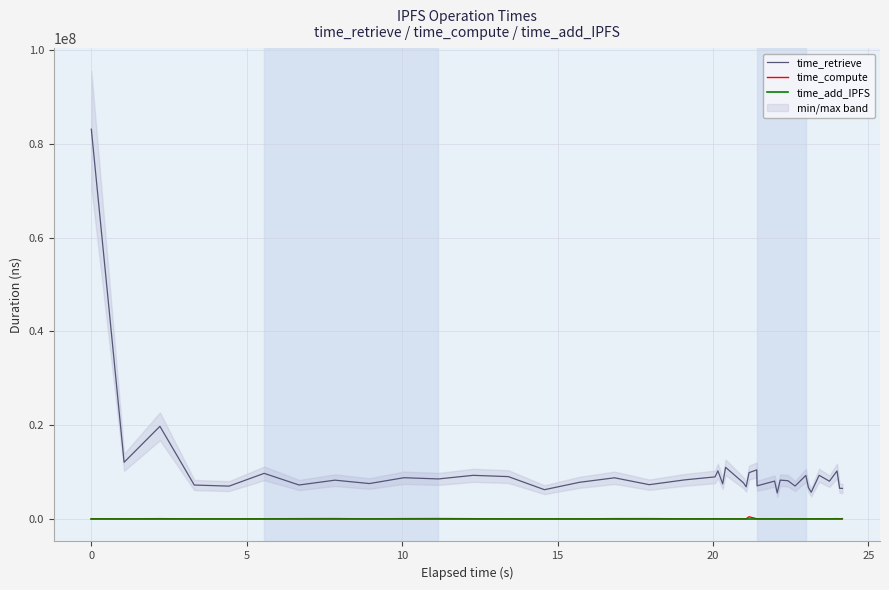

True or false: time_add_IPFS and time_retrieve intersect in this chart.

False